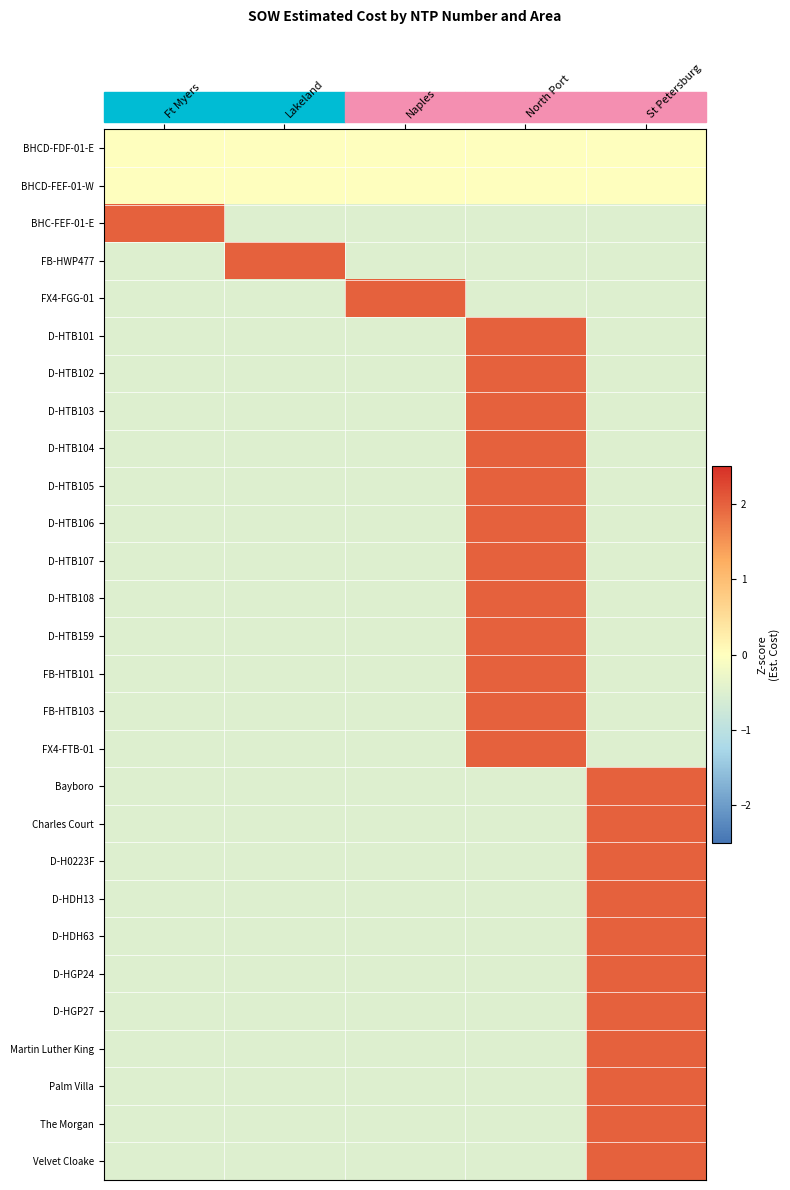

At Lakeland, list the series in order from smallest to largest.

D-HTB108, FX4-FGG-01, D-HTB101, D-HTB102, D-HTB103, D-HTB104, D-HTB105, D-HTB106, D-HTB107, D-HTB159, FB-HTB101, FB-HTB103, FX4-FTB-01, Bayboro, Charles Court, D-H0223F, D-HDH13, D-HDH63, D-HGP24, D-HGP27, Martin Luther King, Palm Villa, The Morgan, Velvet Cloake, BHC-FEF-01-E, BHCD-FDF-01-E, BHCD-FEF-01-W, FB-HWP477